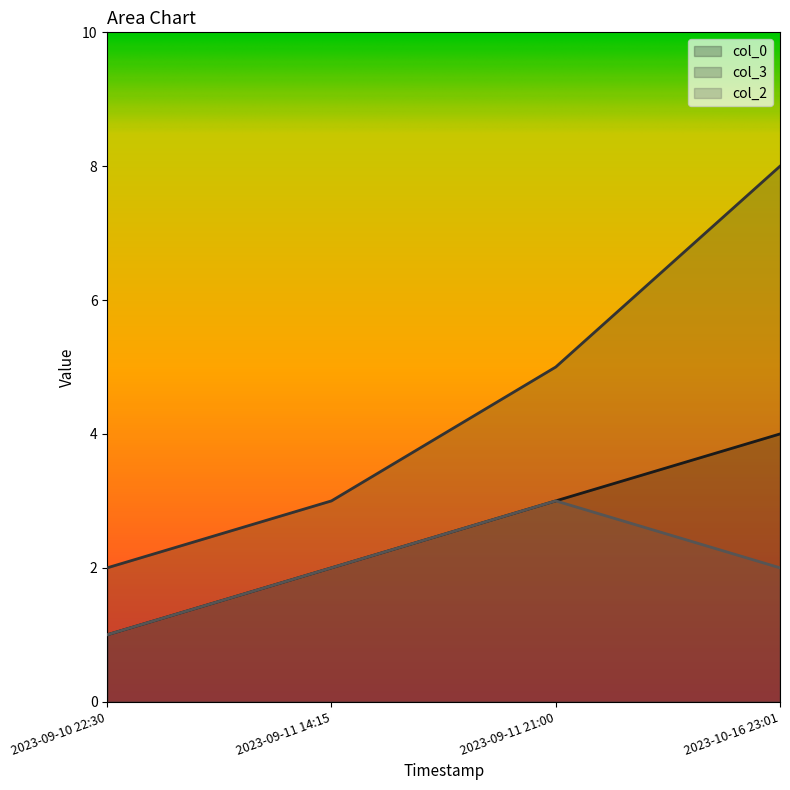

What is the maximum value shown in the chart?

8